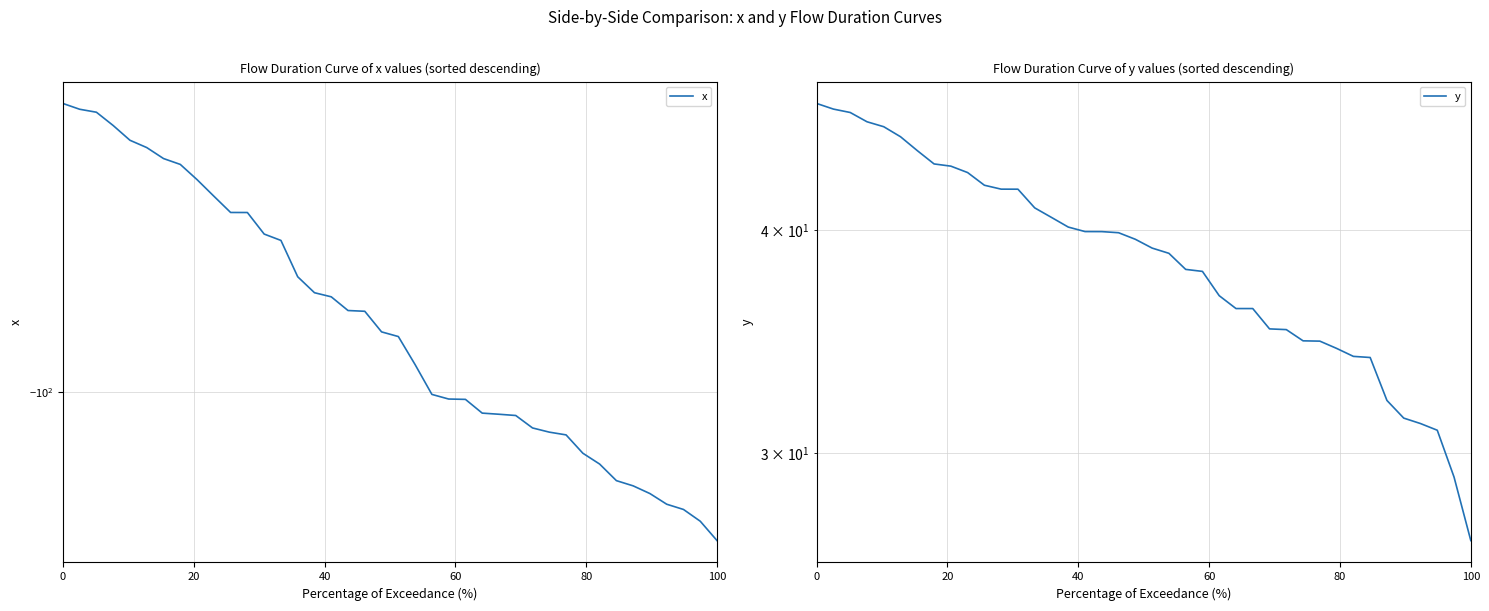

How many data points in x are less than -92?

21